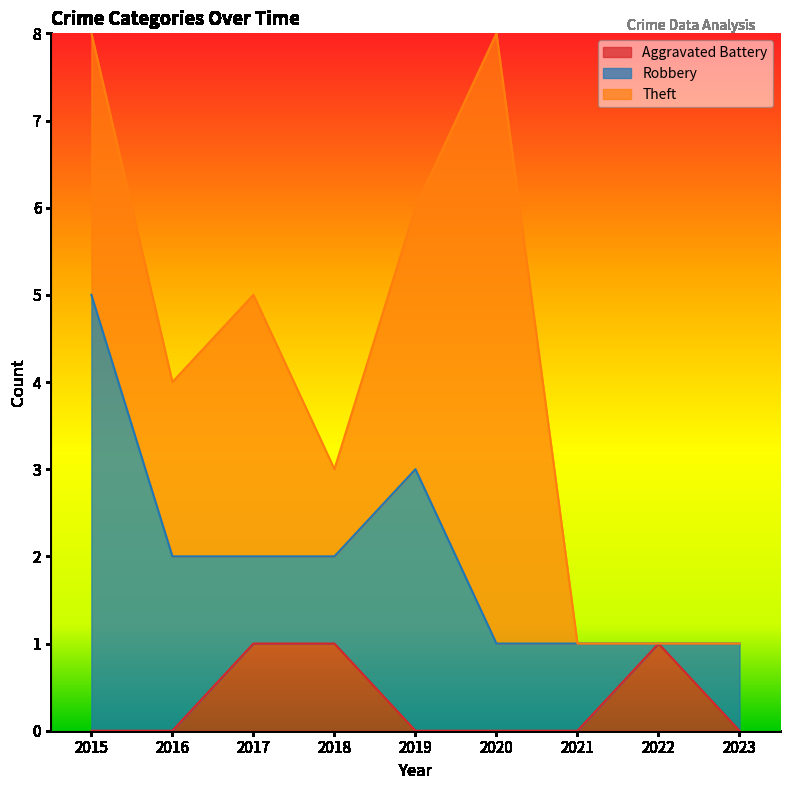

What is the difference between the second highest and minimum values in the Robbery series?

3